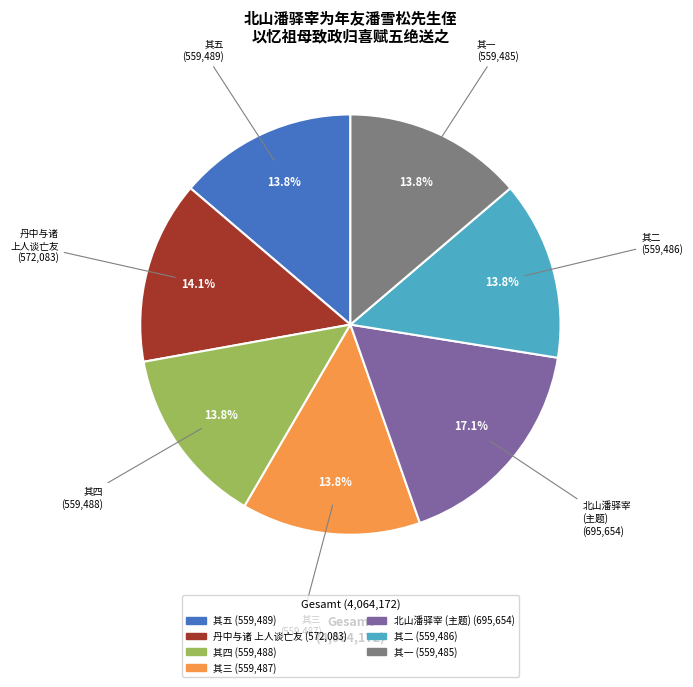

Is there a majority slice in this chart?

No